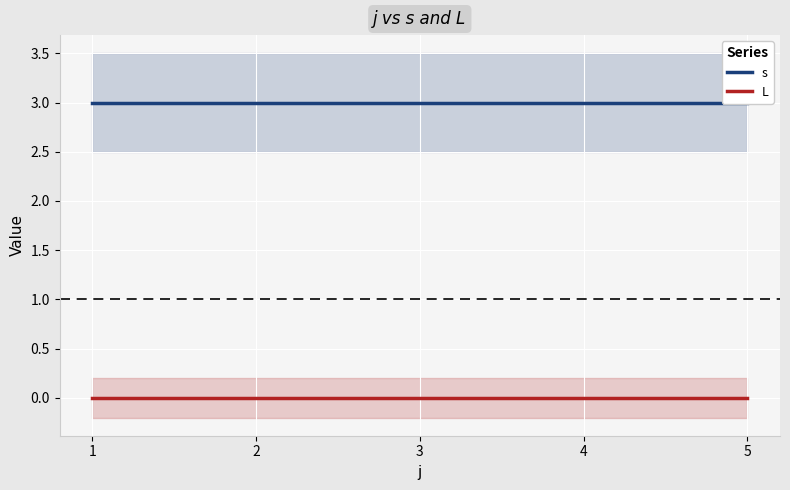

List the labels in order of L value, largest first.

1, 2, 3, 4, 5